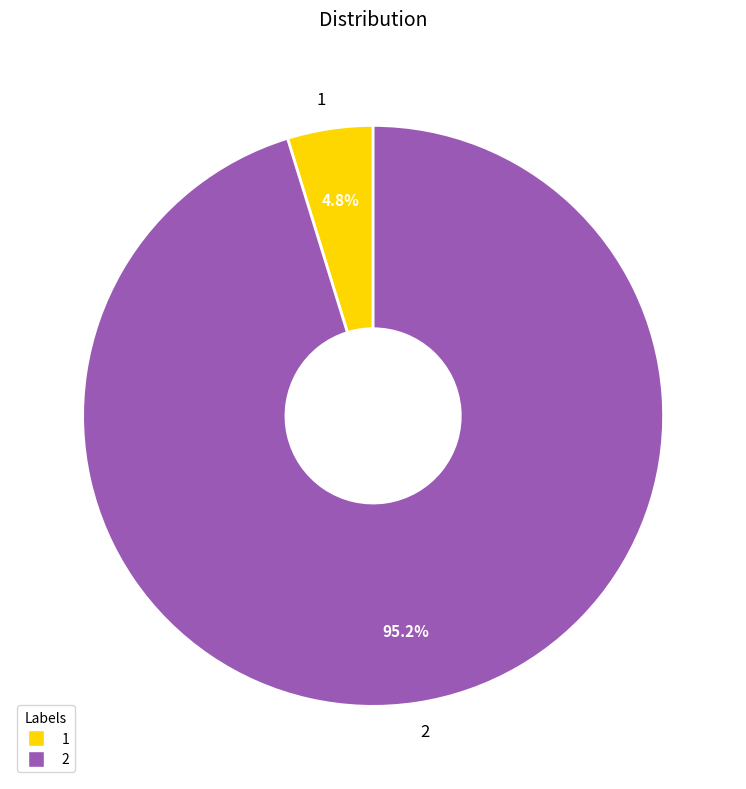

What is the smallest slice in the pie chart?

1